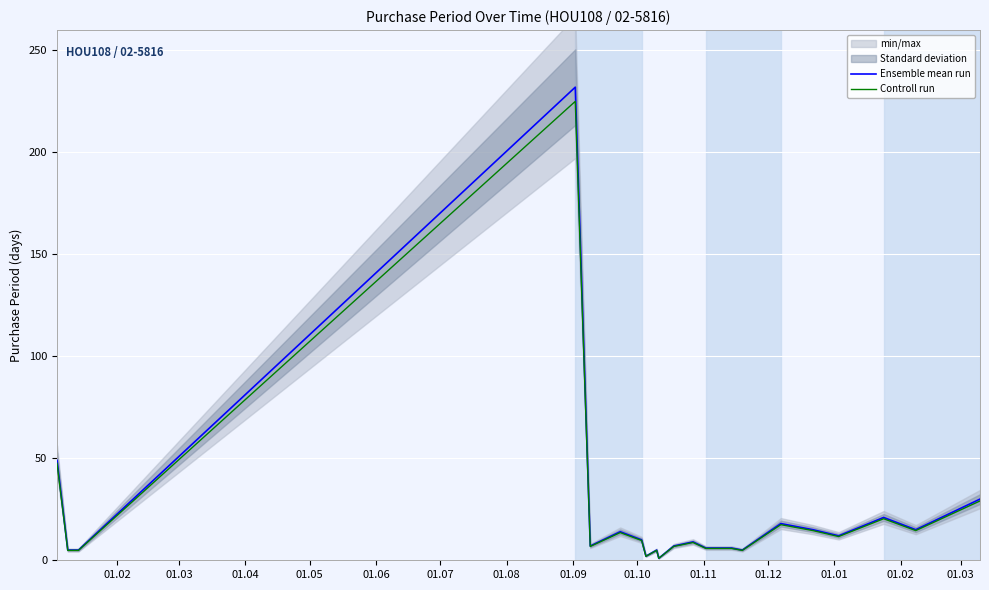

What is the average value of the Controll run series?

21.2